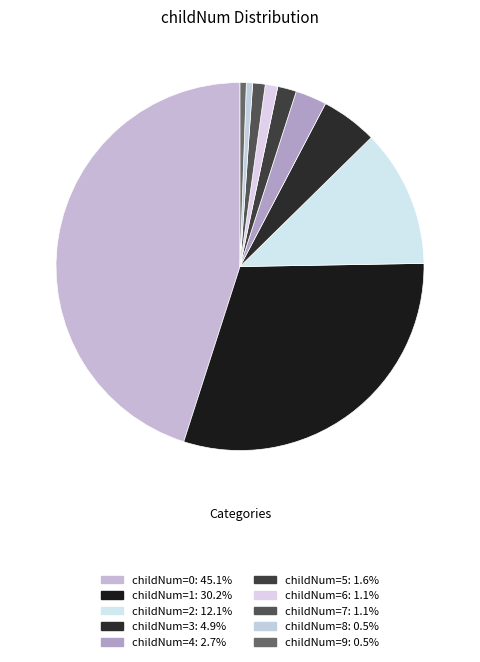

To the nearest percent, what is the average slice percentage?

10%